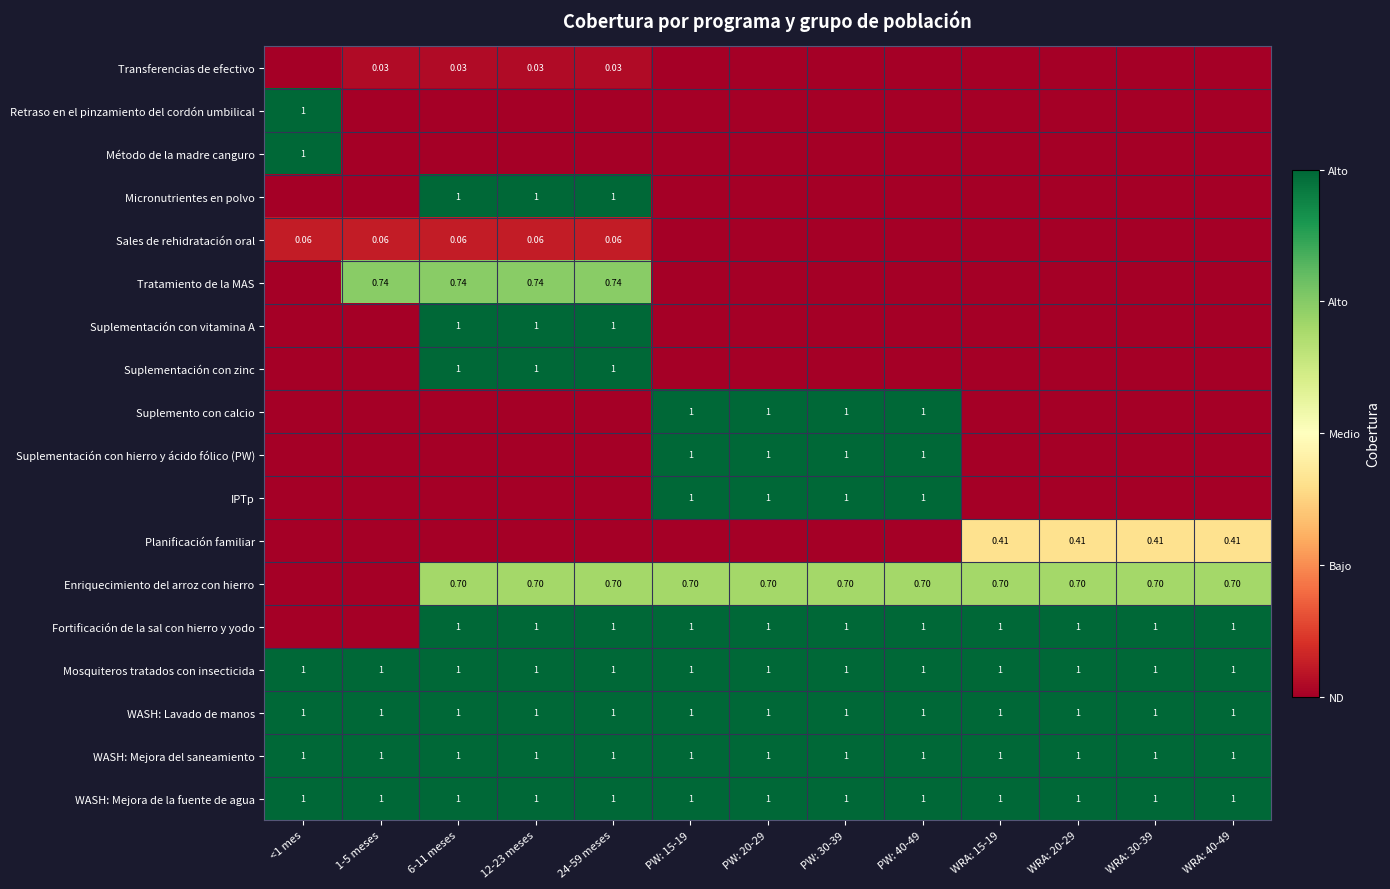

Is the value of Retraso en el pinzamiento del cordón umbilical at <1 mes greater than the value of Enriquecimiento del arroz con hierro at 6-11 meses?

Yes